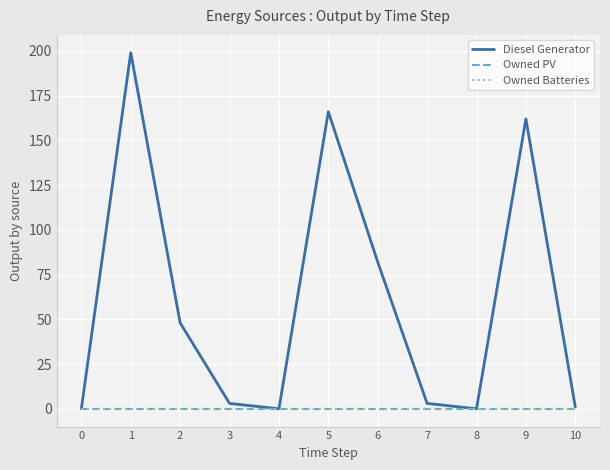

Rank the series at 4 from highest to lowest value.

Diesel Generator, Owned PV, Owned Batteries